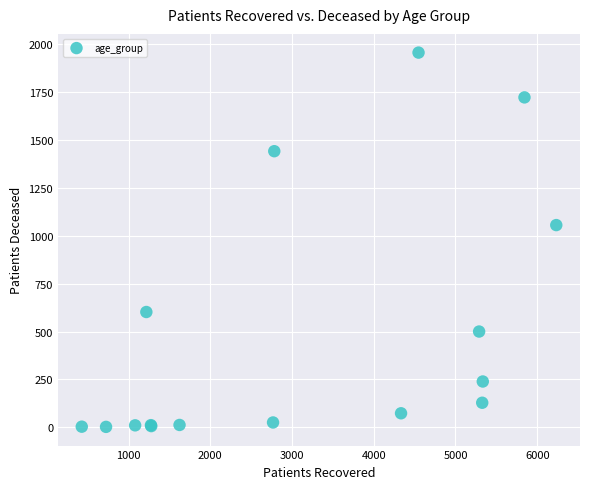

What Y value in the scatter plot is closest to 979?

1056